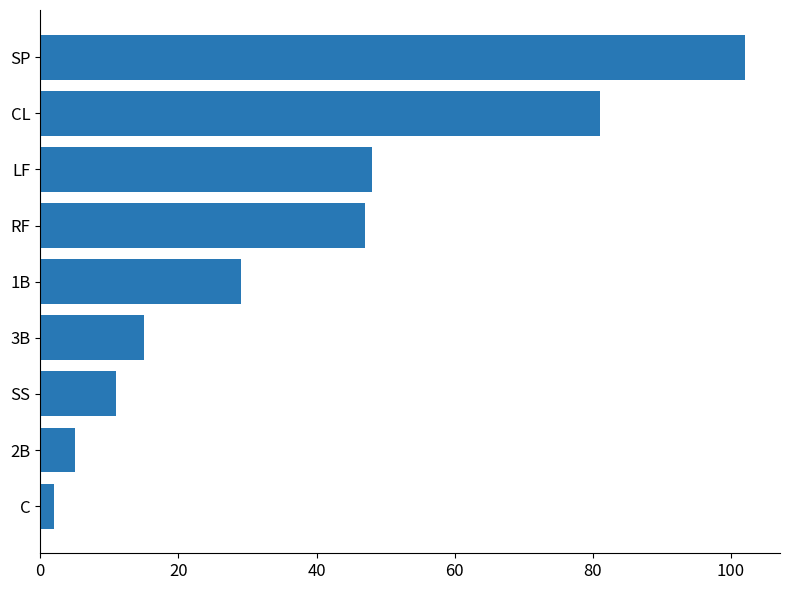

What is the difference between the maximum and minimum values?

100